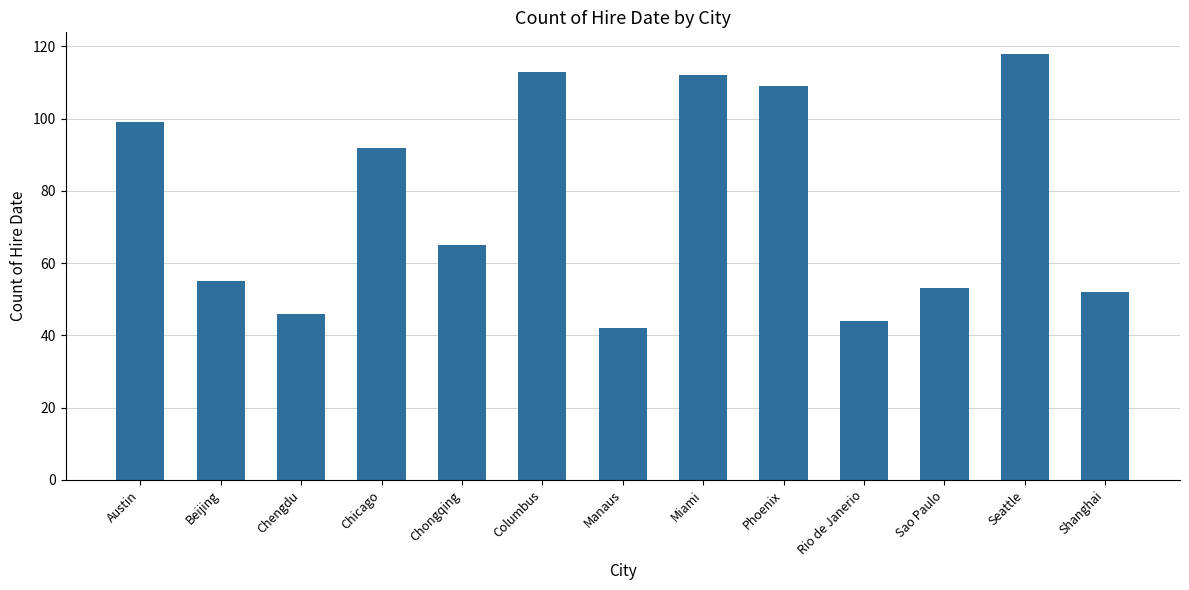

How many values are below 65?

6